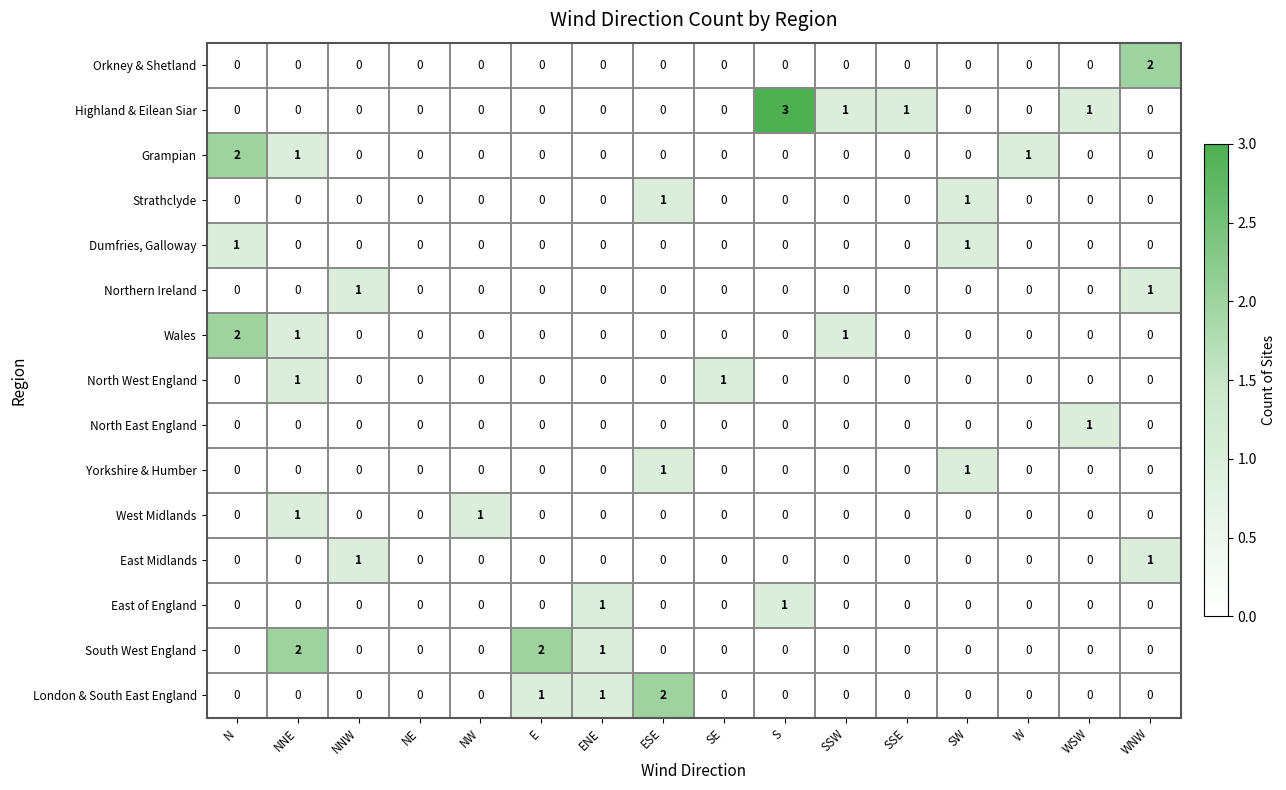

How many series are shown in this chart?

15